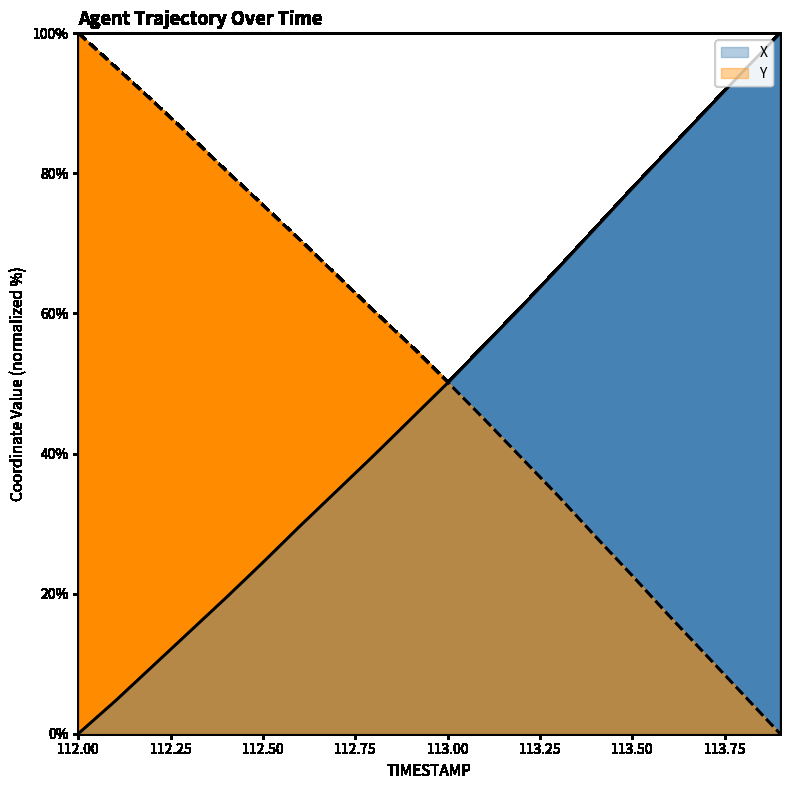

What is the difference between the X values at 112.3 and 112.6?

15.1